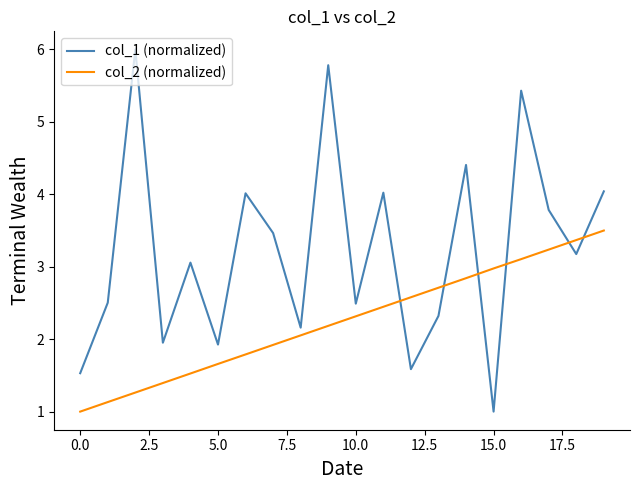

List the series in order of their overall mean, highest first.

col_1 (normalized), col_2 (normalized)